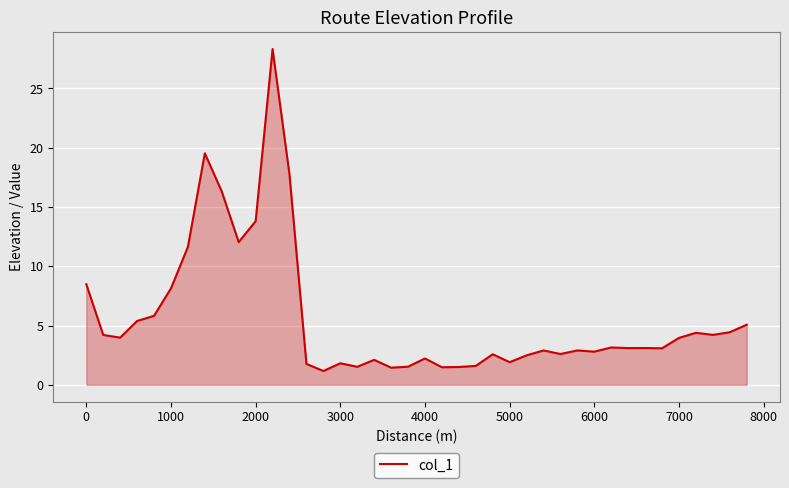

What is the smallest value displayed?

1.2